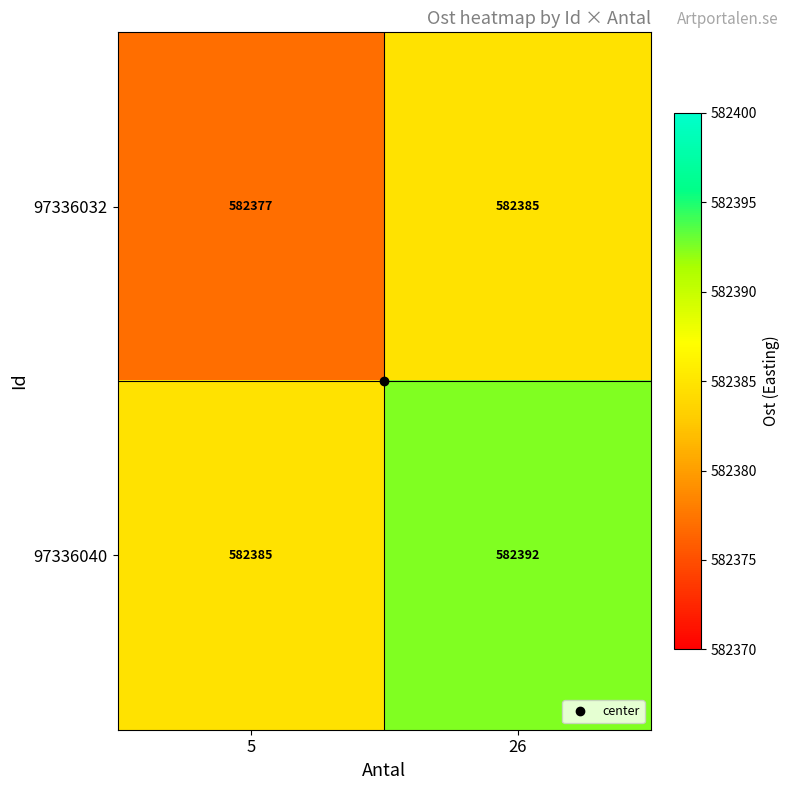

At which label is 97336040 closest to 582388?

5